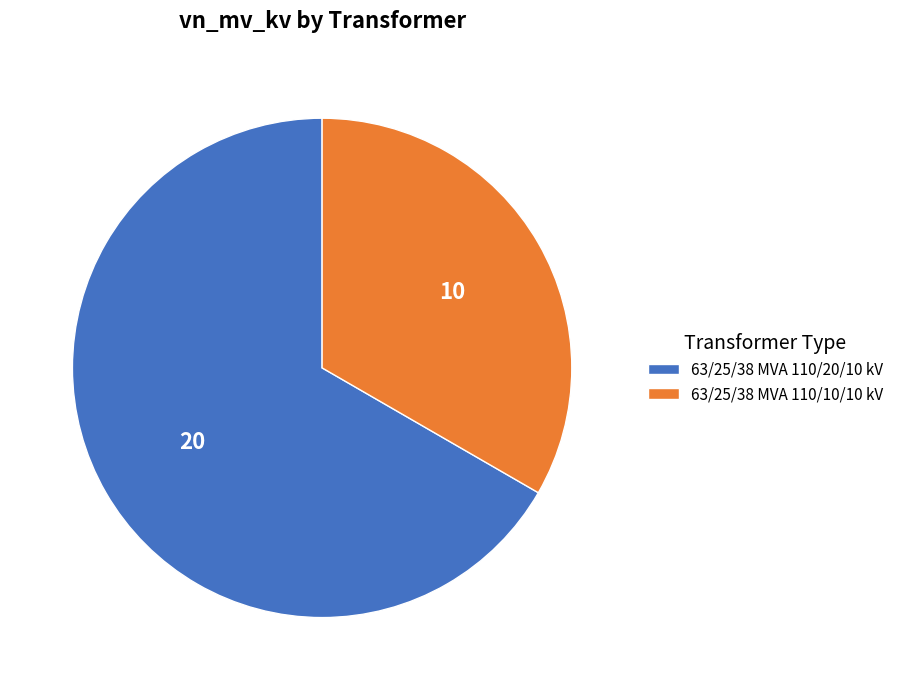

Approximately how many times larger is the value at 63/25/38 MVA 110/10/10 kV compared to 63/25/38 MVA 110/20/10 kV?

0.5